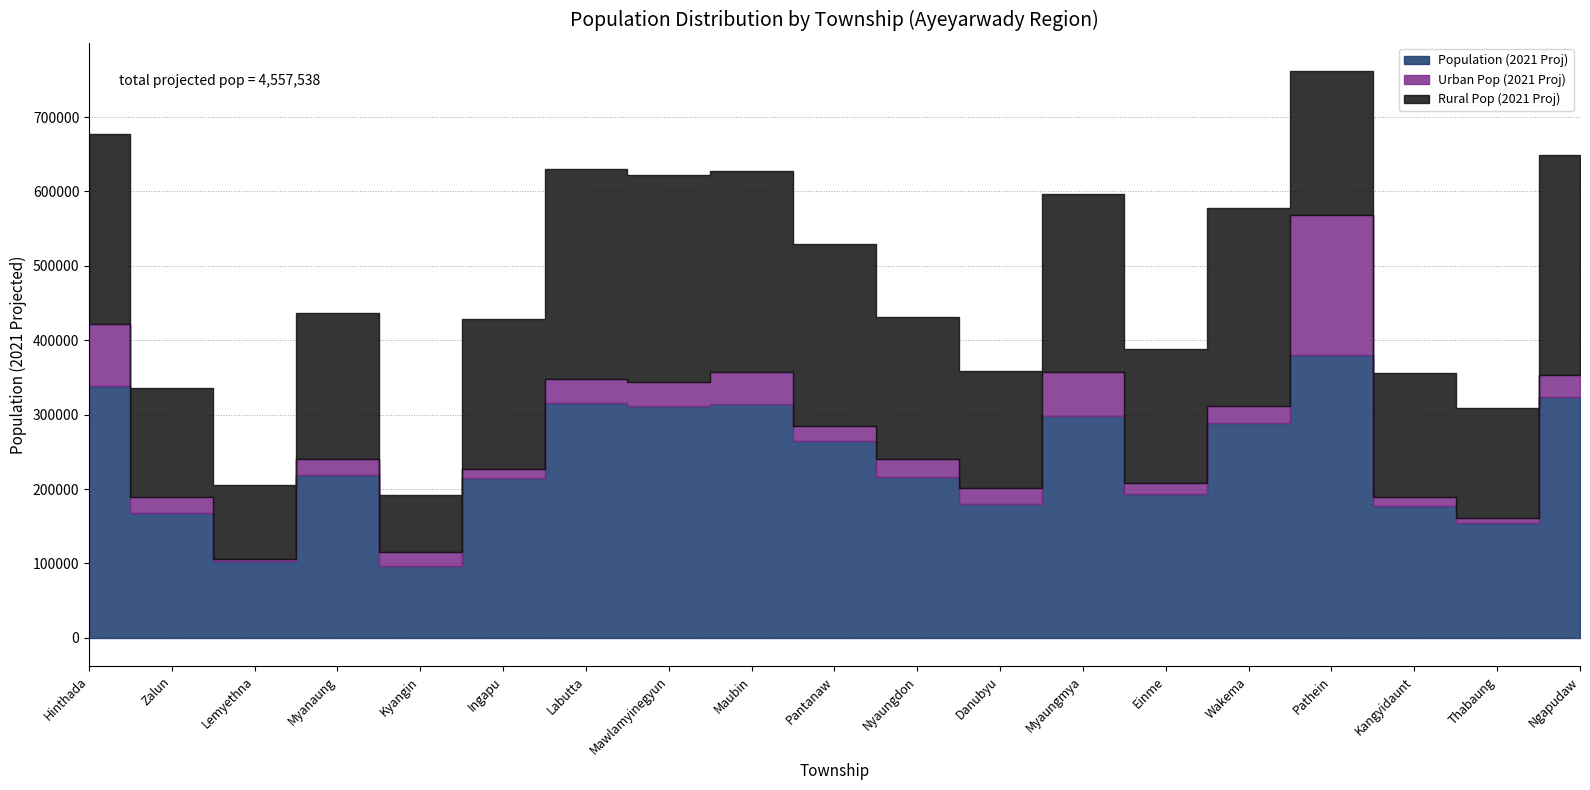

Between Kangyidaunt and Pathein, which is larger?

Pathein